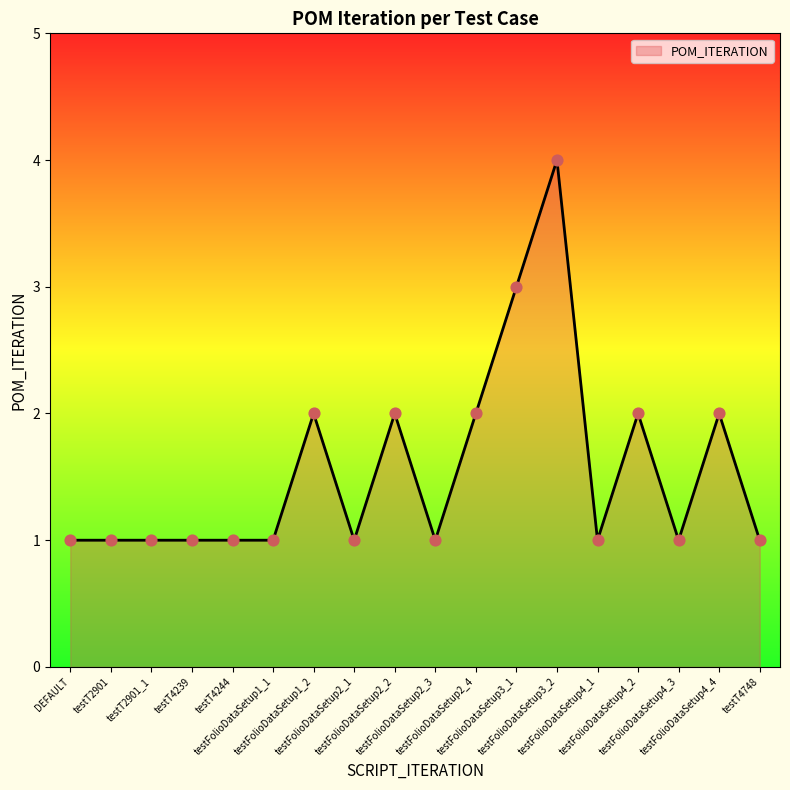

Approximately how many times larger is the value at testFolioDataSetup1_1 compared to testT4239?

1.0